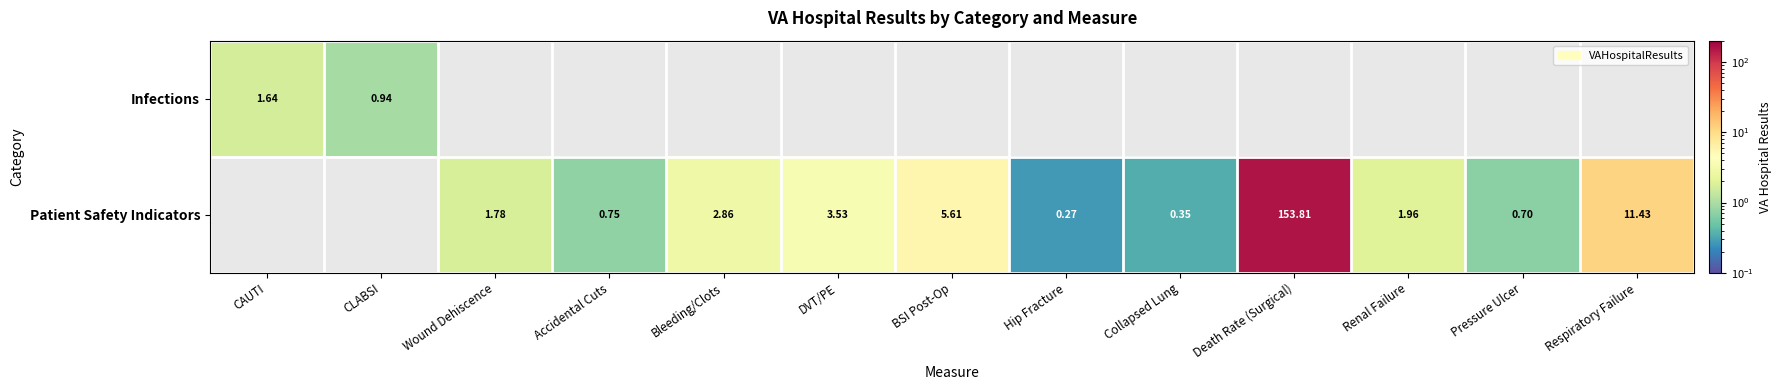

How many positive values does the Infections series have?

2